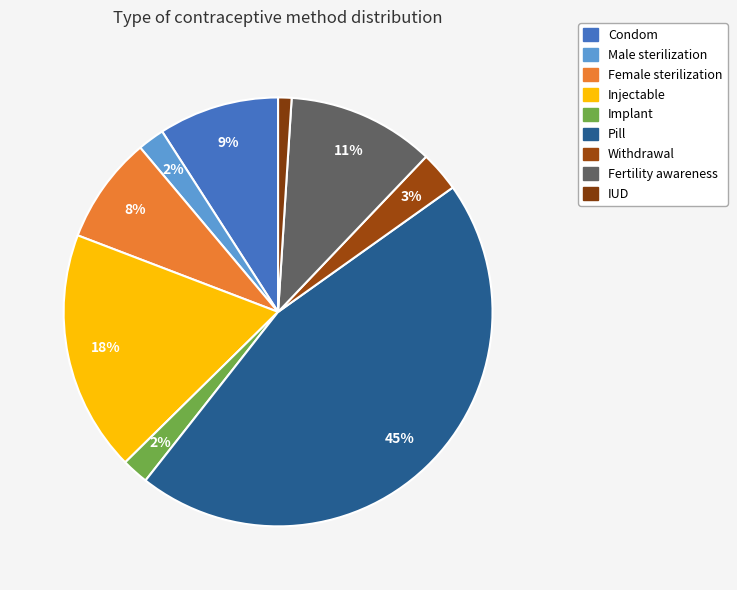

To the nearest percent, what is the difference between the largest and smallest slice percentages?

44%